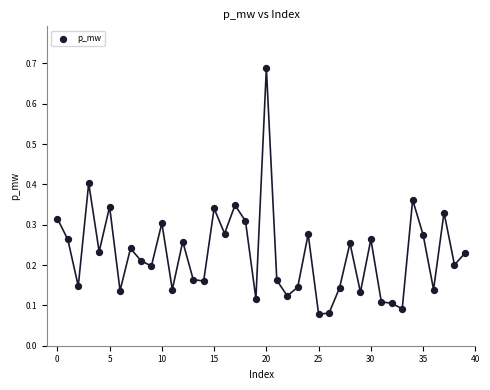

What is the range of Y values (max minus min)?

0.6